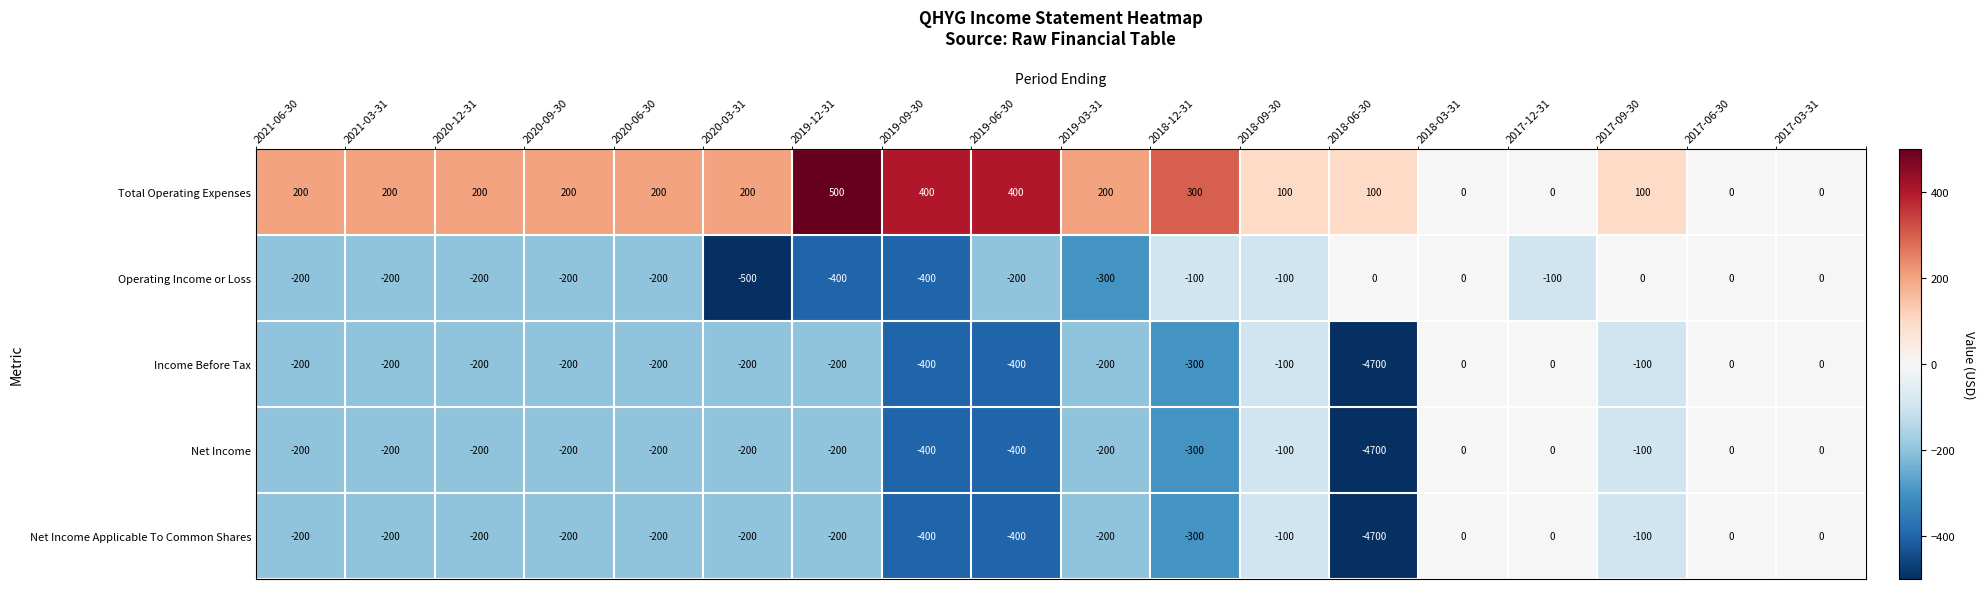

What is the total value across all series at 2017-09-30?

-200